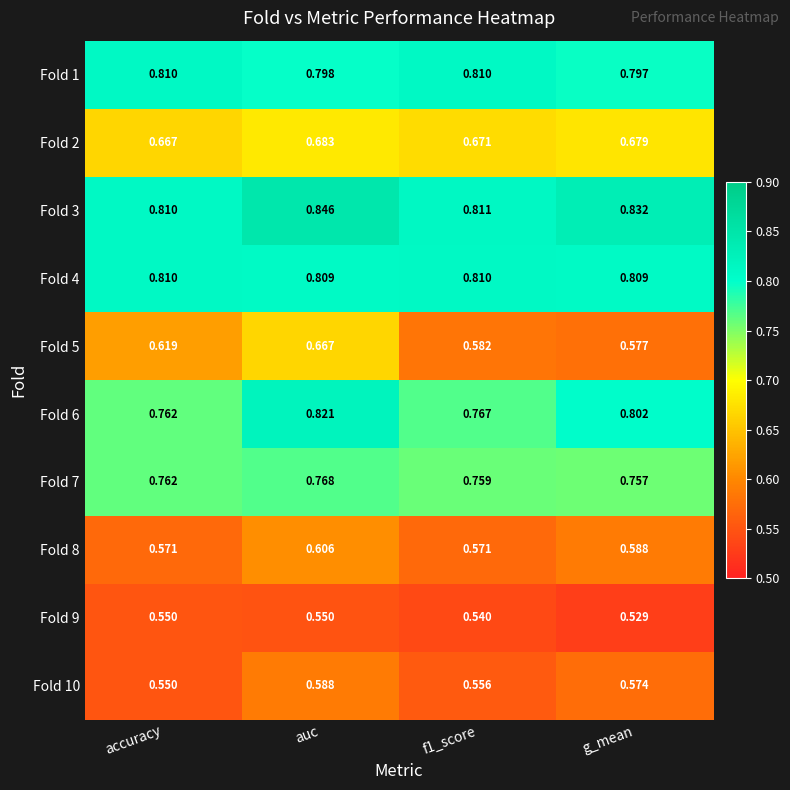

Count the number of categories in the chart.

4